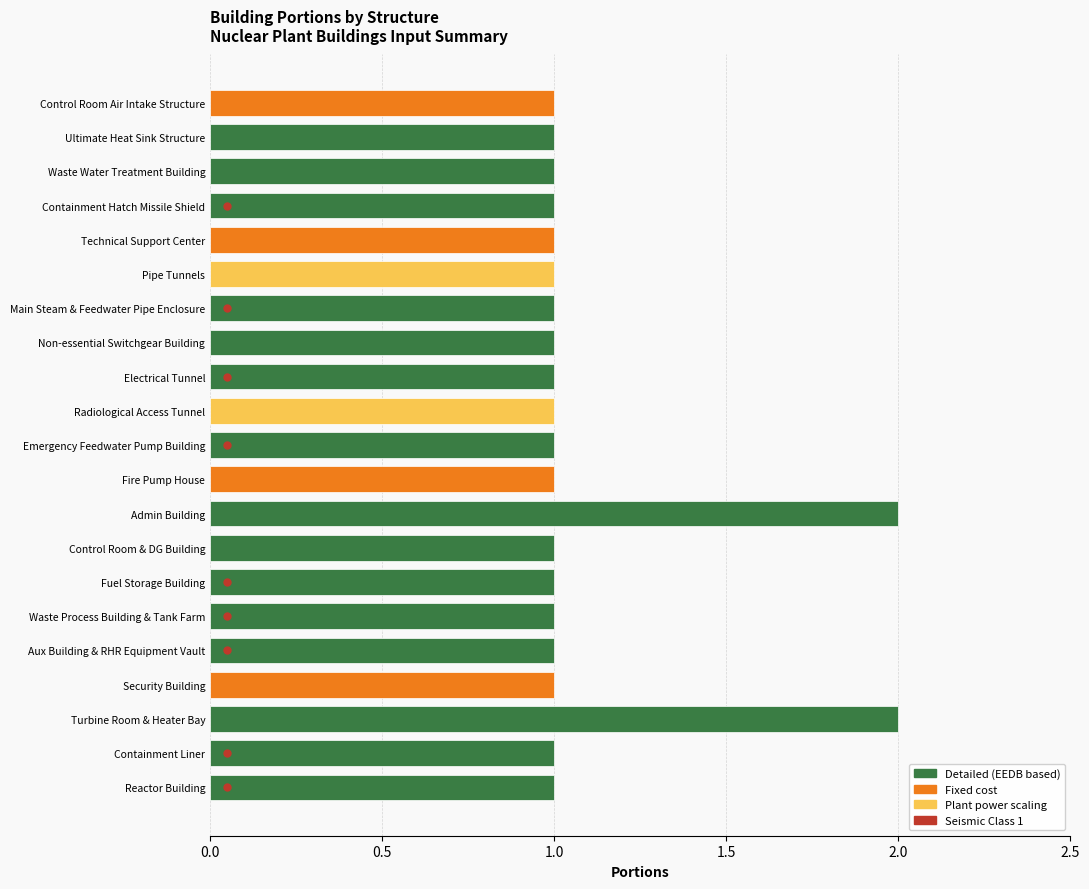

How many bars are there in total?

21